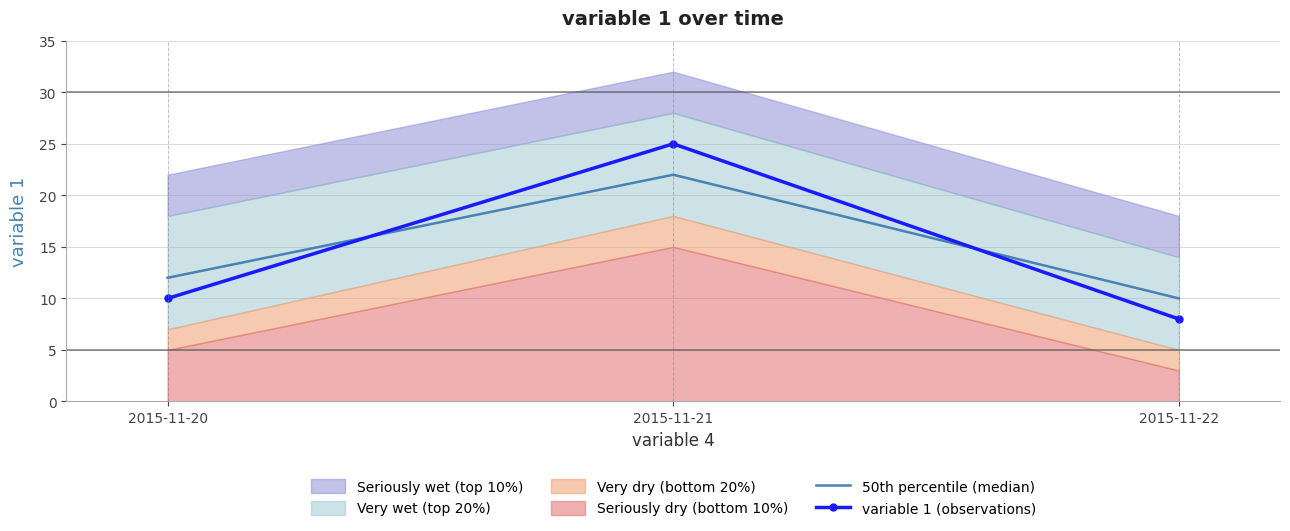

Which series has the largest total across all categories?

50th percentile (median)